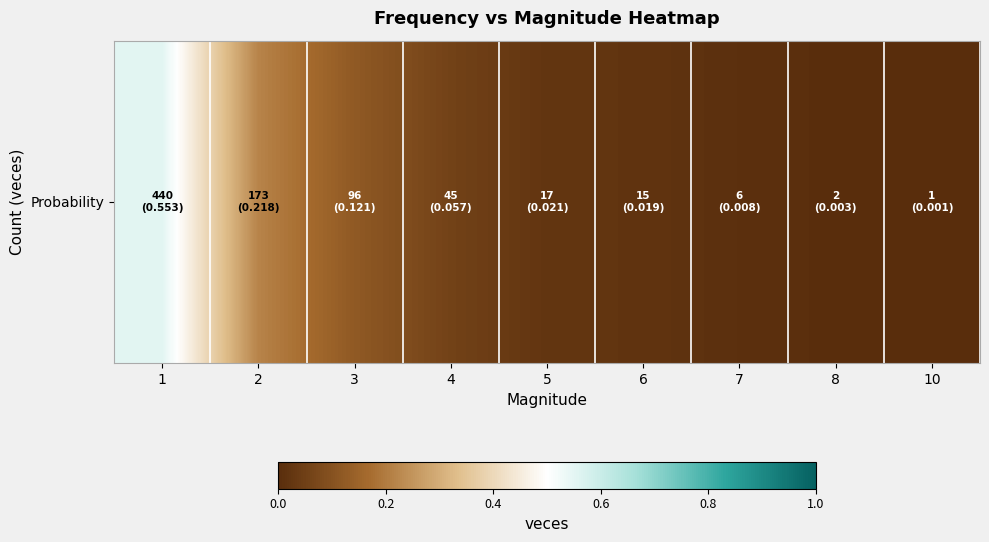

Is it true that the value at 3 is 0.1?

True